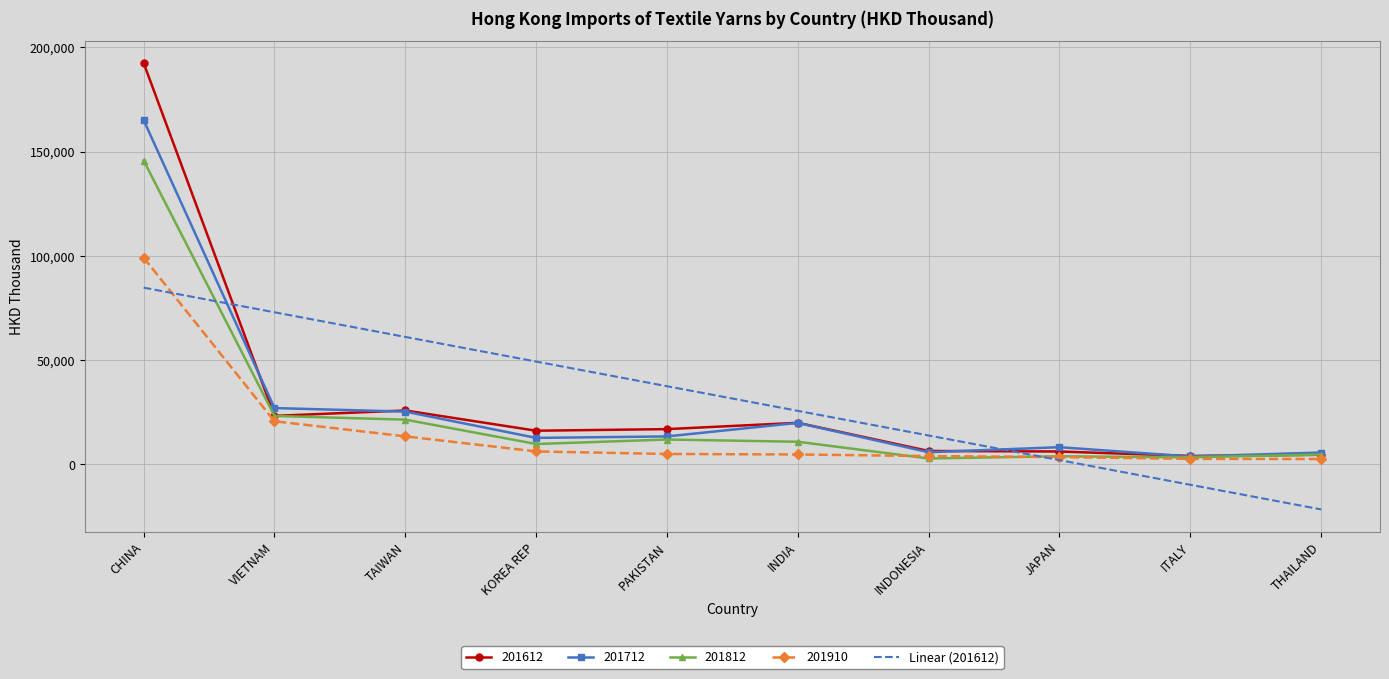

What is the smallest value displayed?

-21716.2